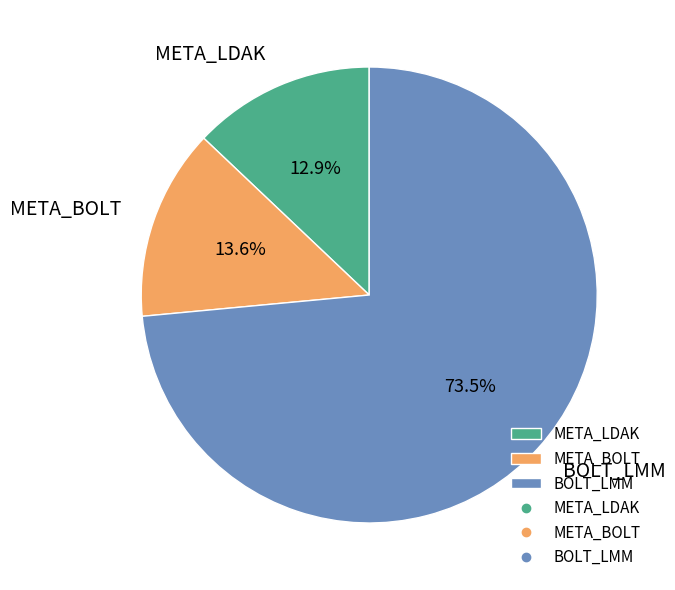

The META_BOLT slice represents 14% of the pie. True or false?

True